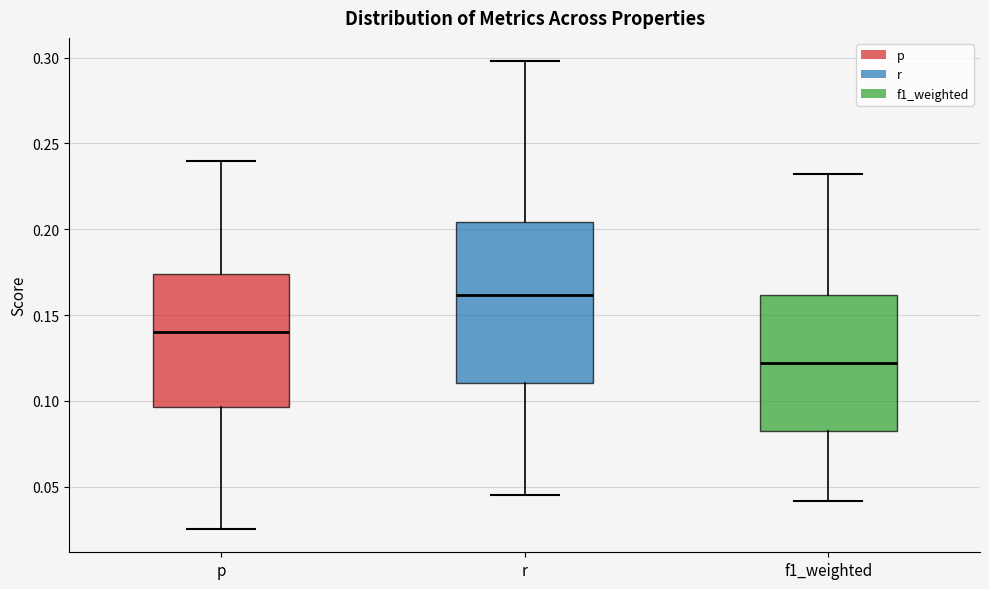

Reading left to right, read every box against the y-axis: the position of its median line, the range the box covers, and the ends of its whiskers. The values are not printed on the chart, so give them approximately, as read against the axis.

p: median 0.140, box 0.095 to 0.175, whiskers 0.025 to 0.240
r: median 0.160, box 0.110 to 0.205, whiskers 0.045 to 0.300
f1_weighted: median 0.120, box 0.085 to 0.160, whiskers 0.040 to 0.230